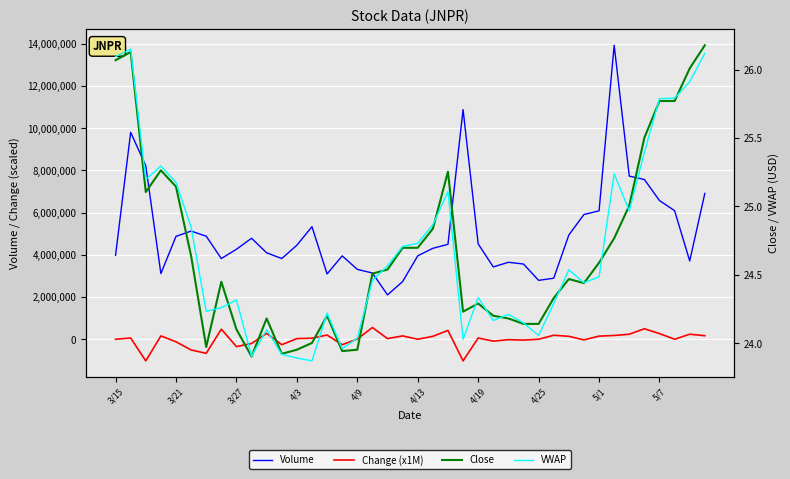

At which category is the sum across all series the highest?

33